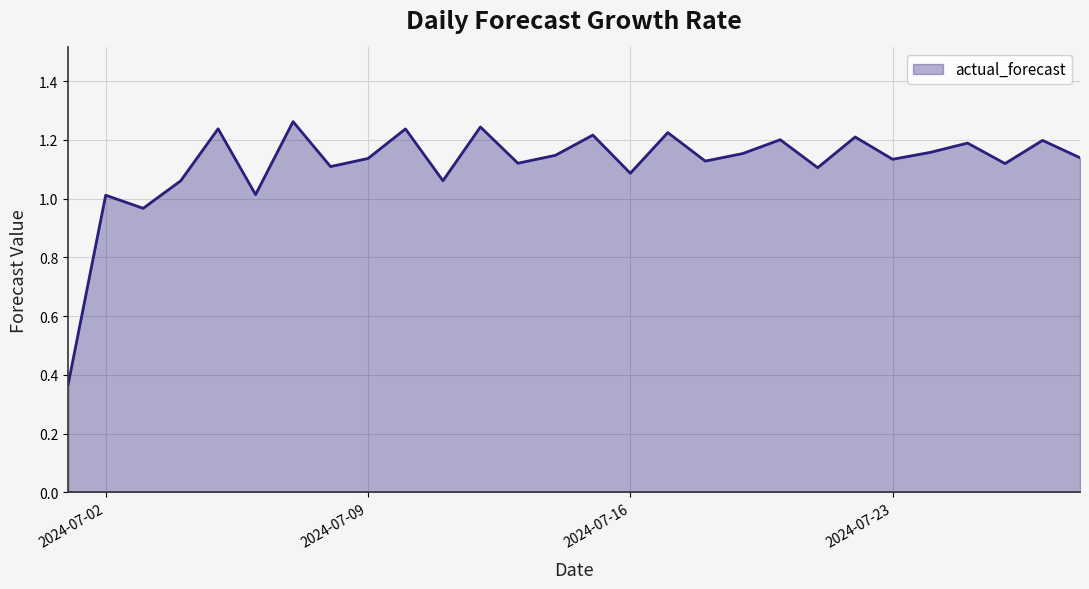

What is the difference between the maximum and minimum values?

0.9